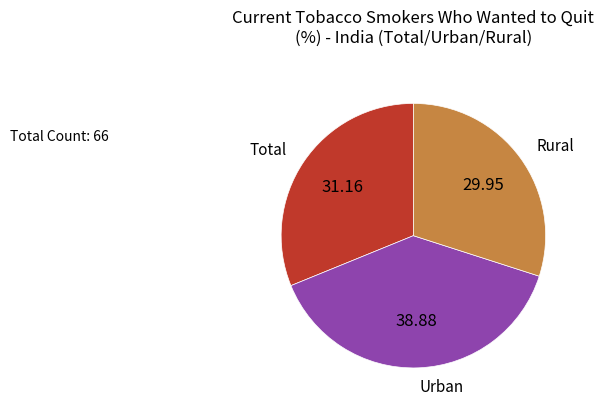

Between Total and Rural, which is larger?

Total